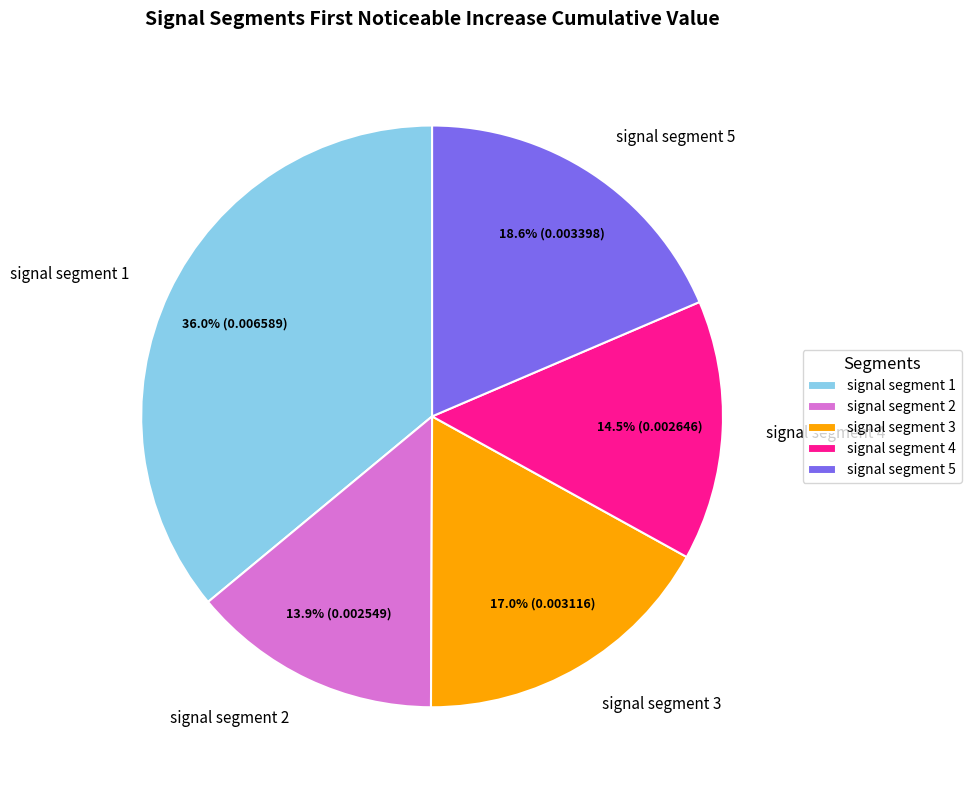

What percentage is NOT represented by signal segment 2?

86.1%